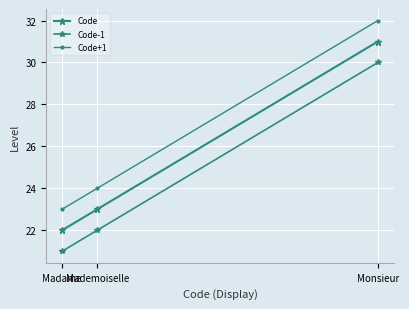

At how many categories does at least one series exceed 23?

2